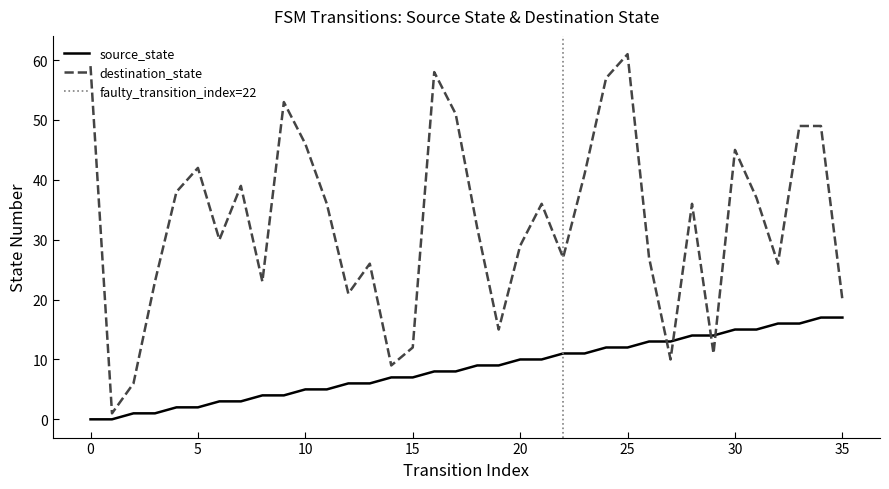

At 12, list the series in order from smallest to largest.

source_state, destination_state